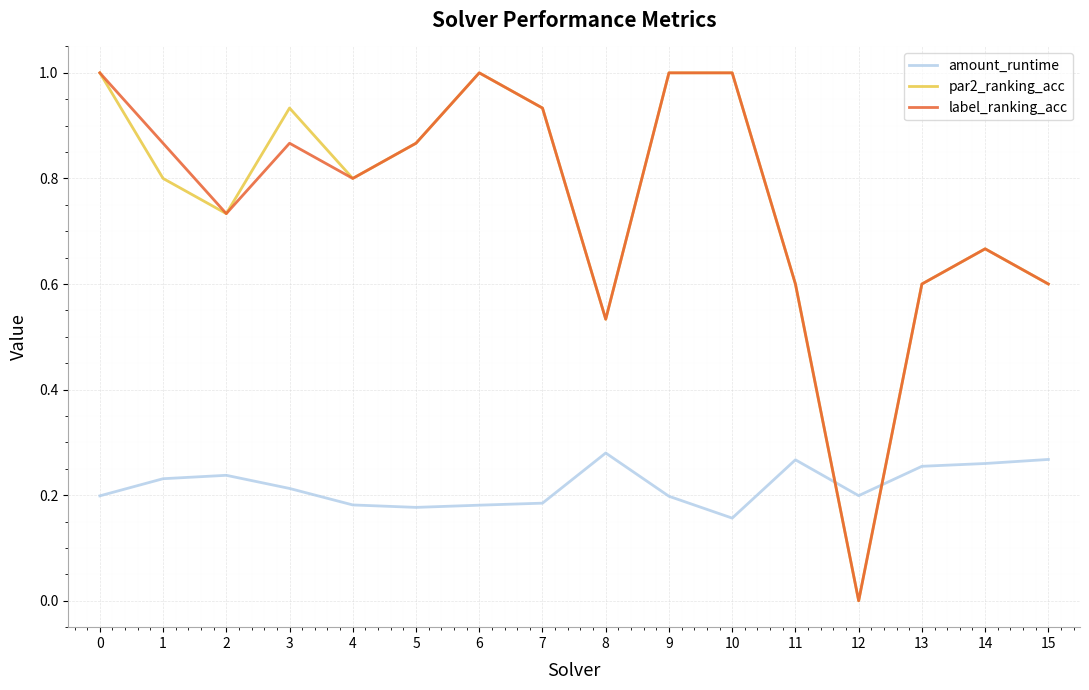

The amount_runtime series shows 0.1 at 0. True or false?

False